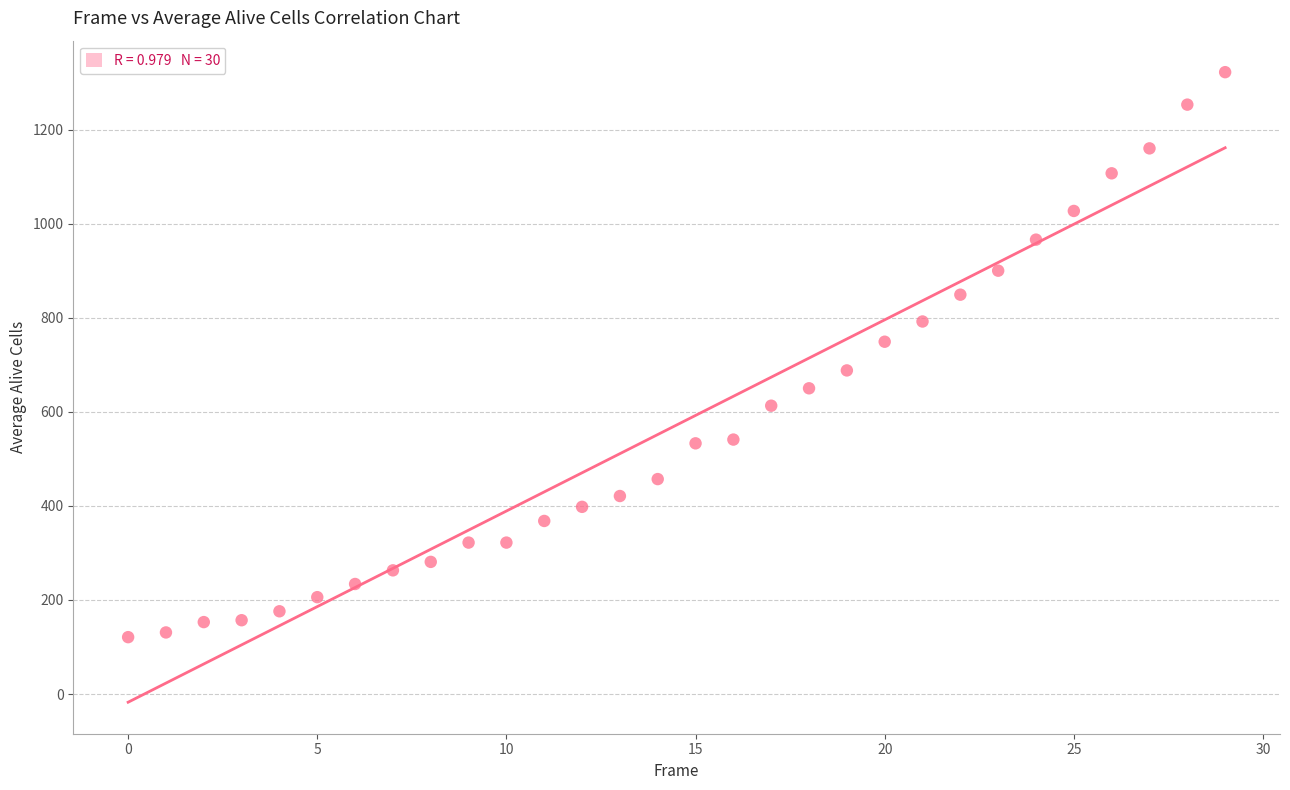

What is the range of Y values (max minus min)?

1201